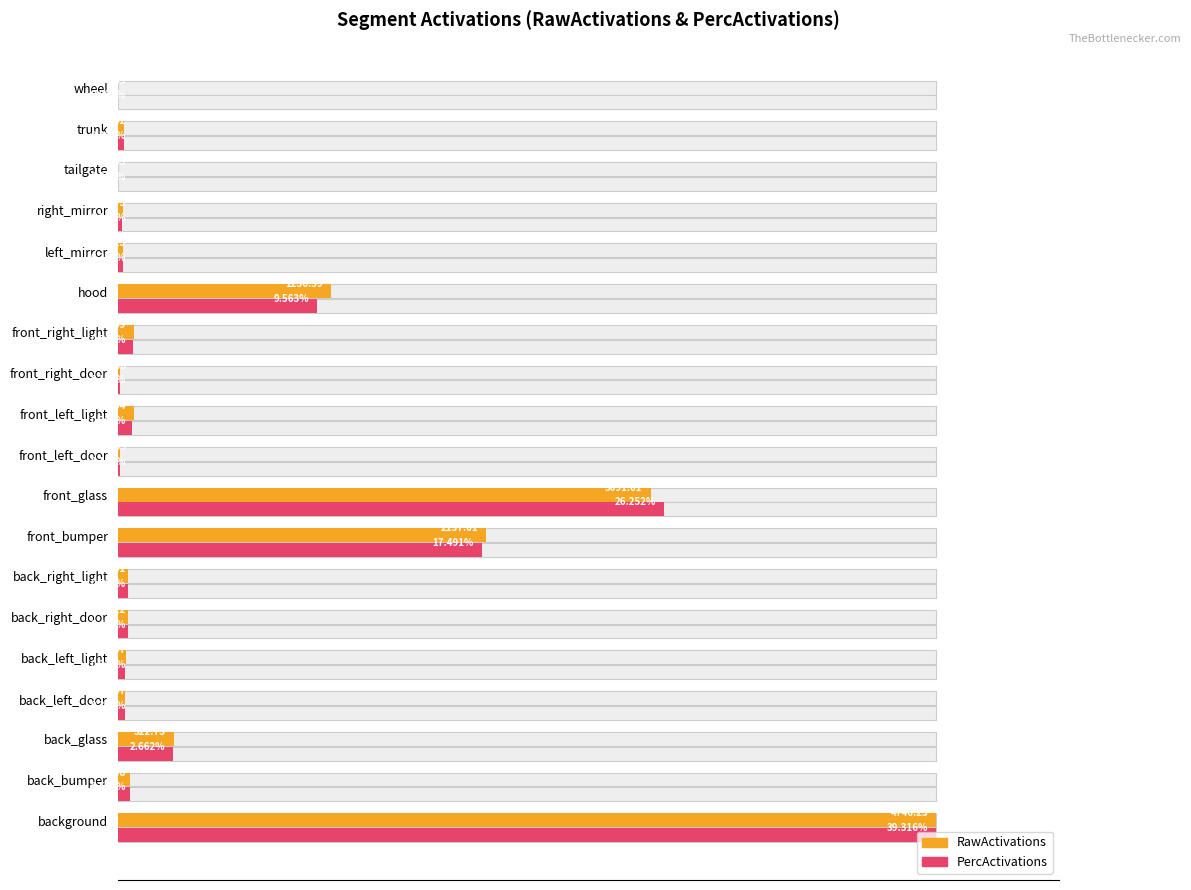

At how many categories does at least one series exceed 0?

19